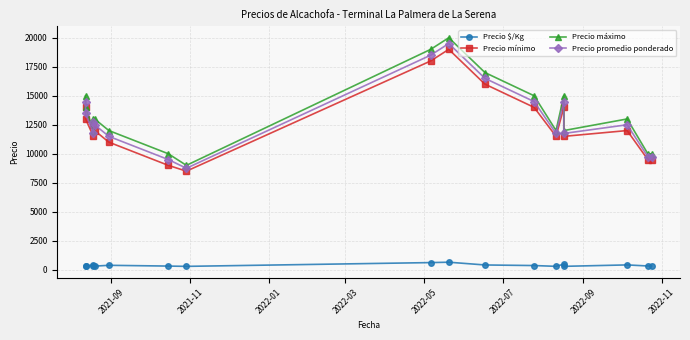

How many series are shown in this chart?

4